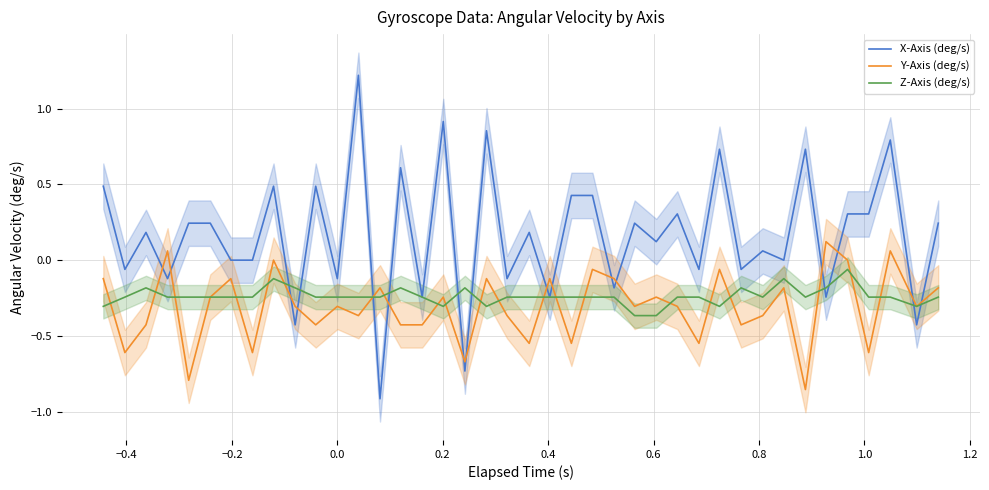

Is this an area chart (filled region under the line)?

No